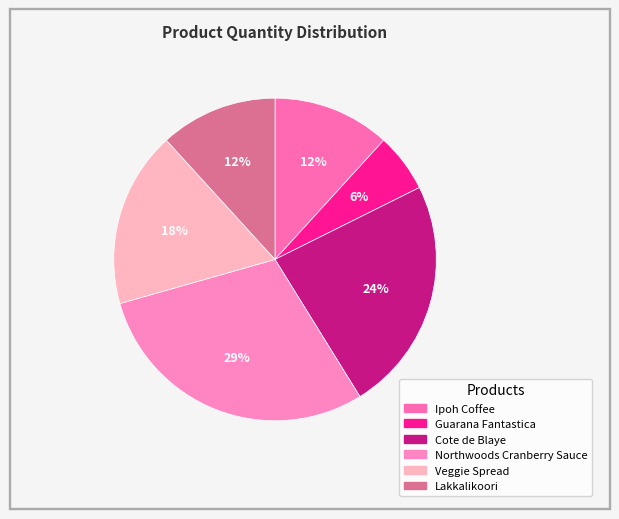

Which category has the smallest portion of the pie?

Guarana Fantastica